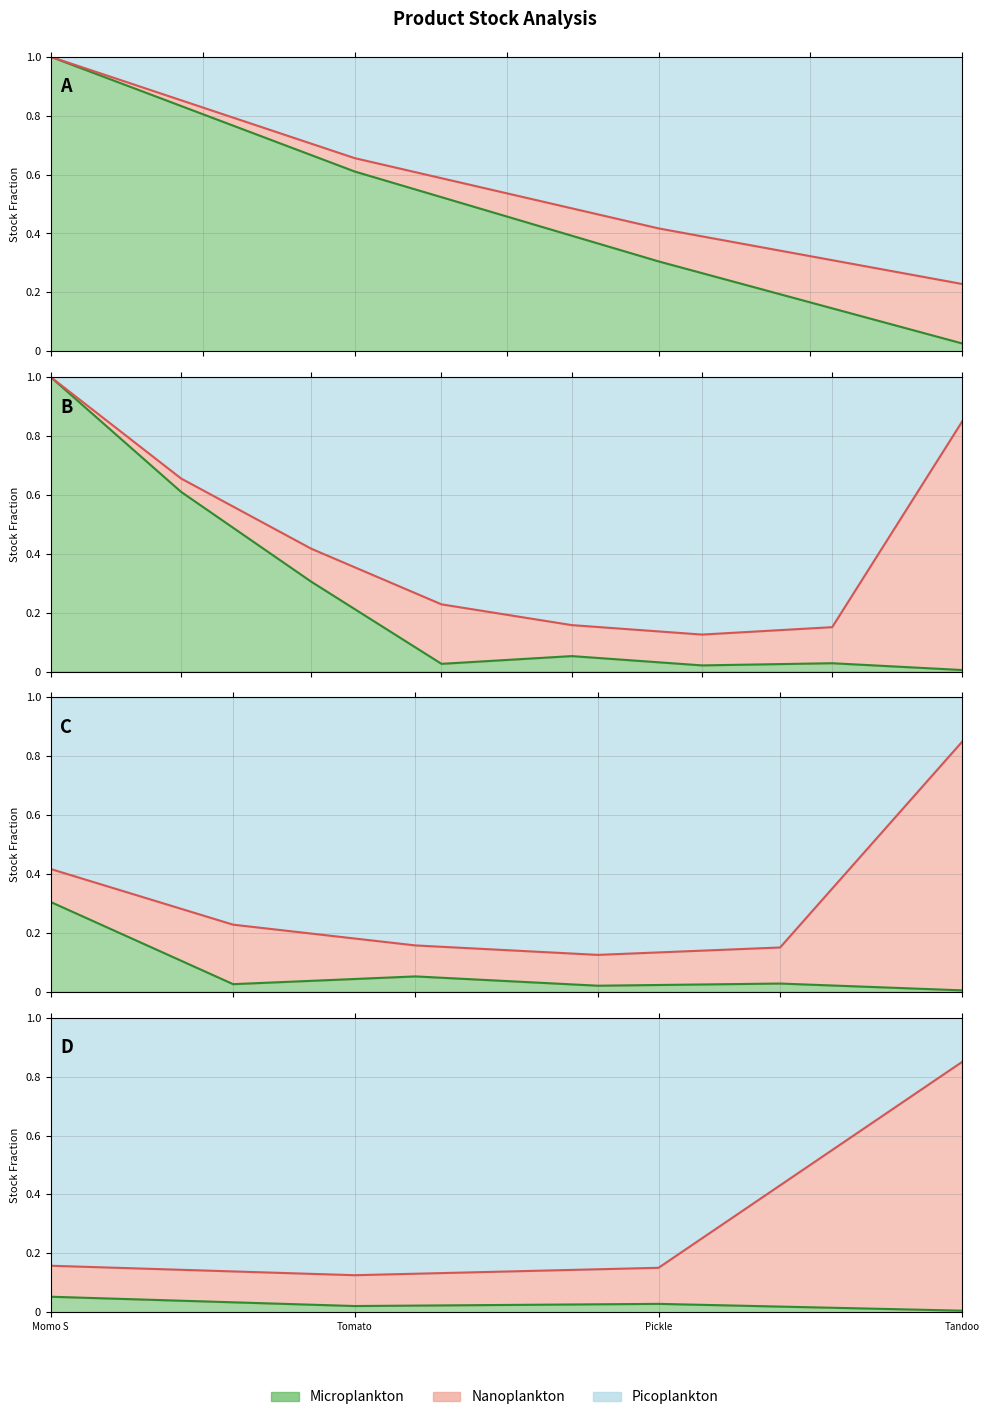

At which category is the sum across all series the highest?

Tandoo